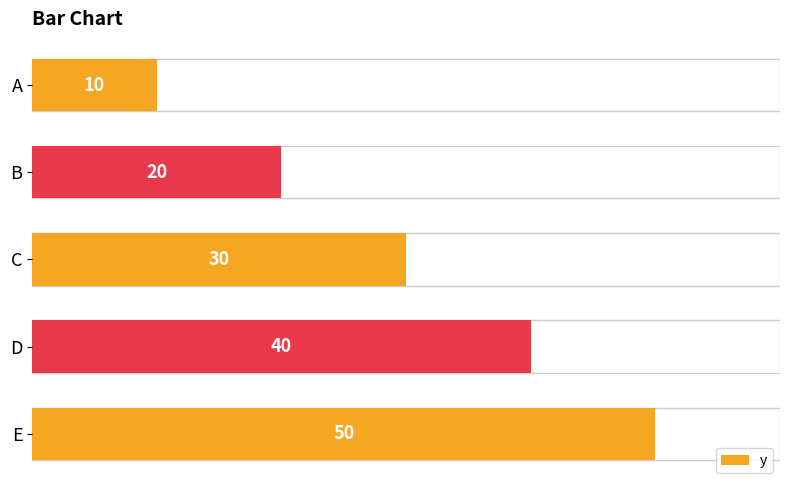

What is the ratio of the value at B to the value at E?

0.4